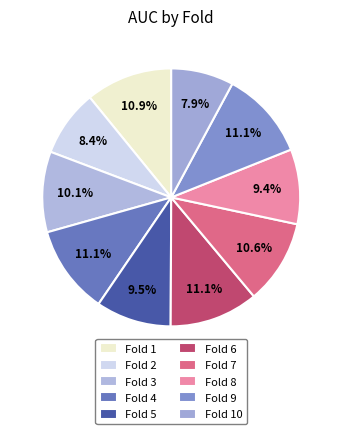

How many slices are in this pie chart?

10